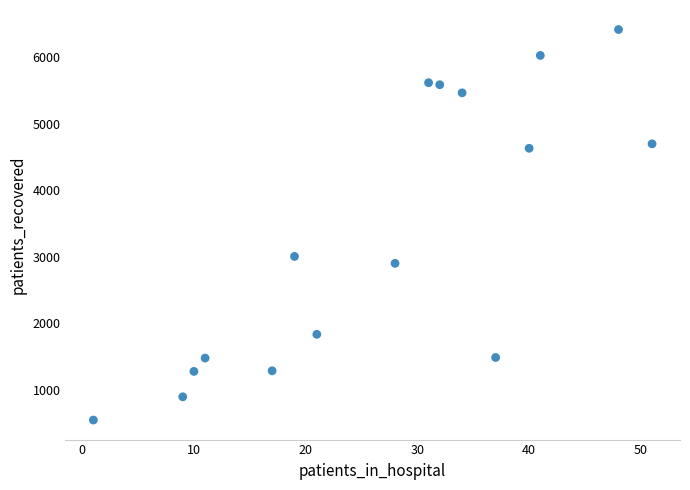

What Y value in the scatter plot is closest to 3480?

3005